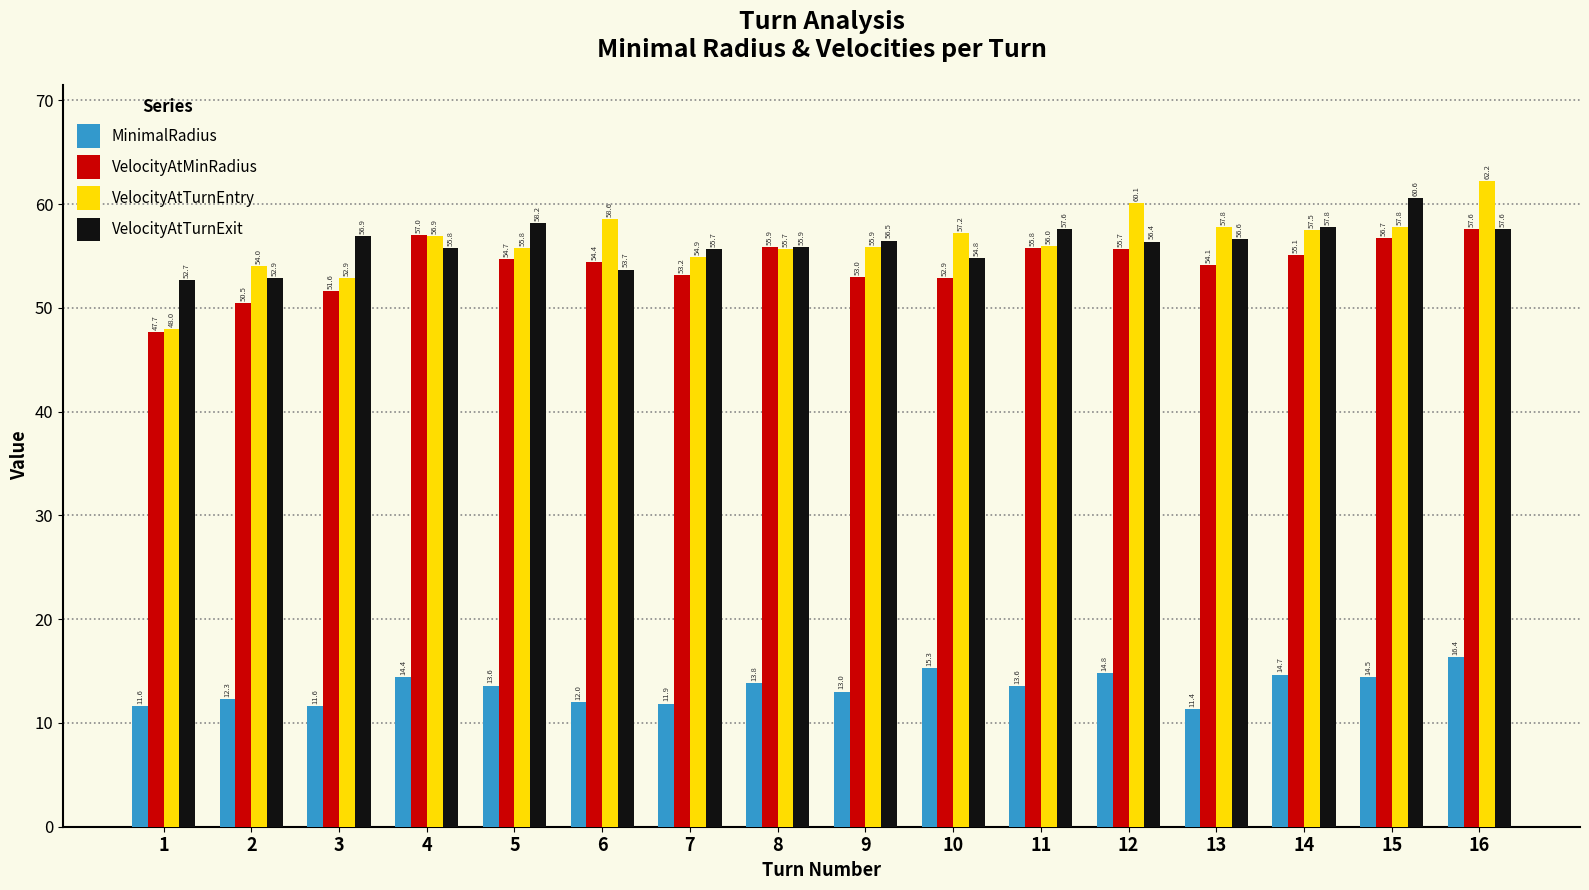

The VelocityAtTurnEntry series shows 60.1 at 12. True or false?

True